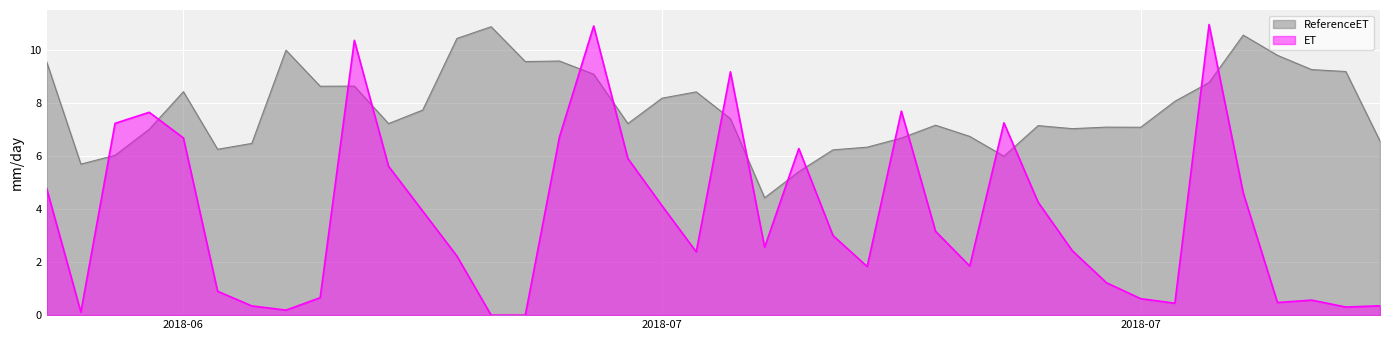

True or false: ReferenceET has more than 0 points higher than both neighbors.

True